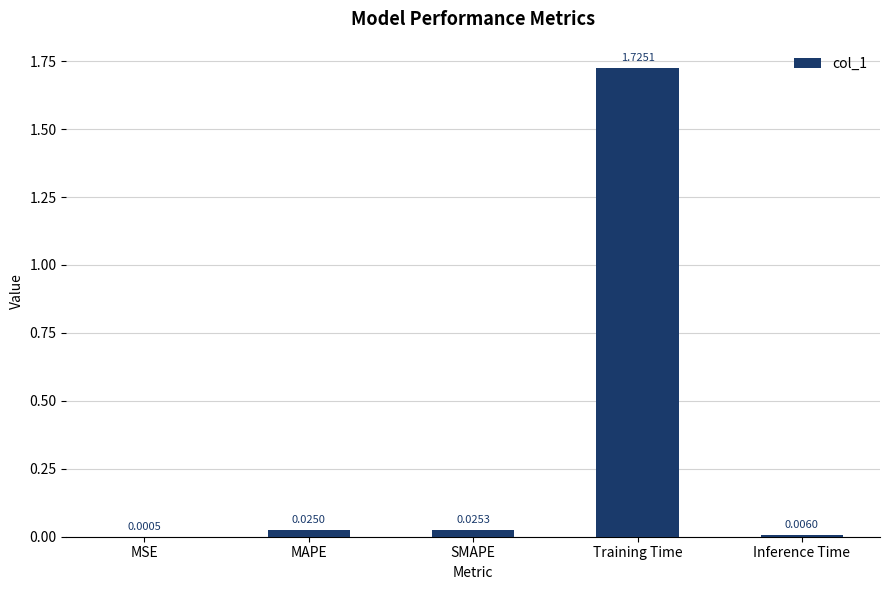

Between Inference Time and MSE, which is larger?

Inference Time